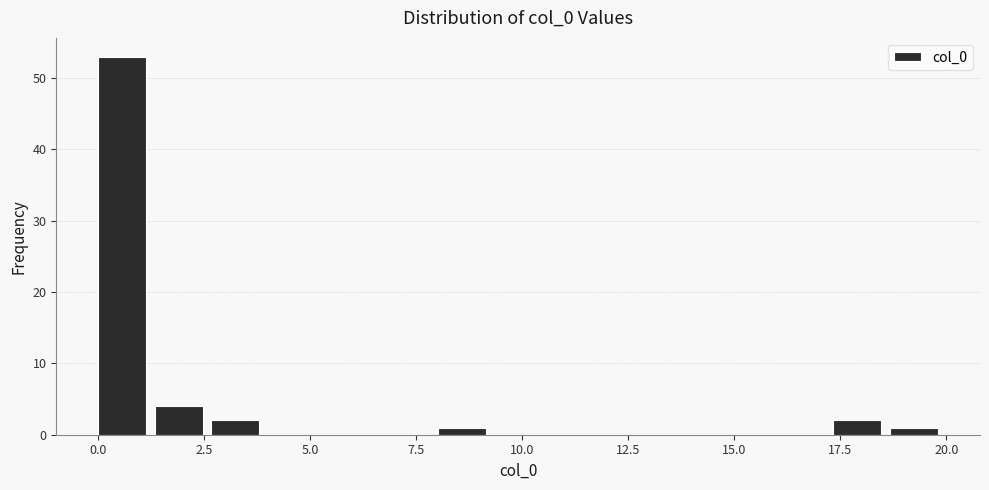

Around what value on the x-axis is the tallest bar? Give the approximate position of its centre, as read against the axis.

0.5